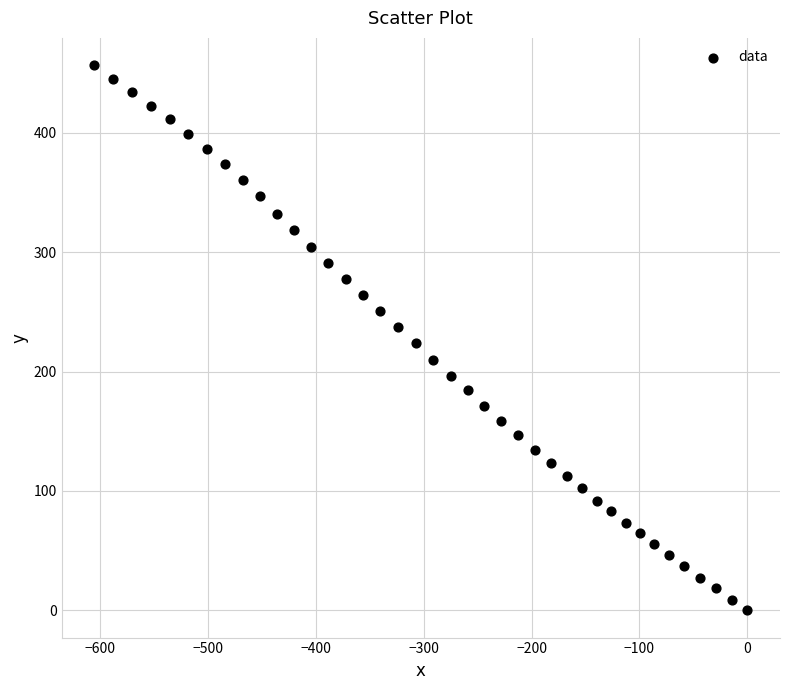

What is the range of Y values (max minus min)?

456.7